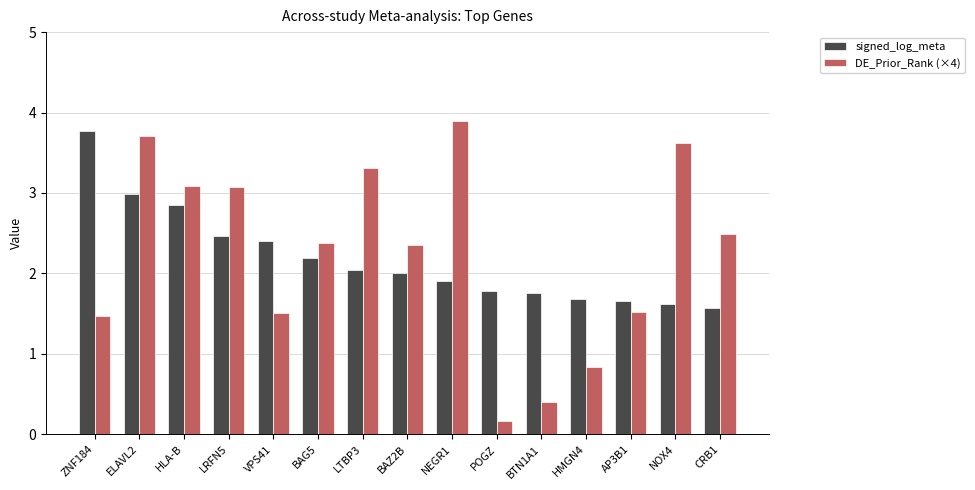

At which category is the sum across all series the highest?

ELAVL2